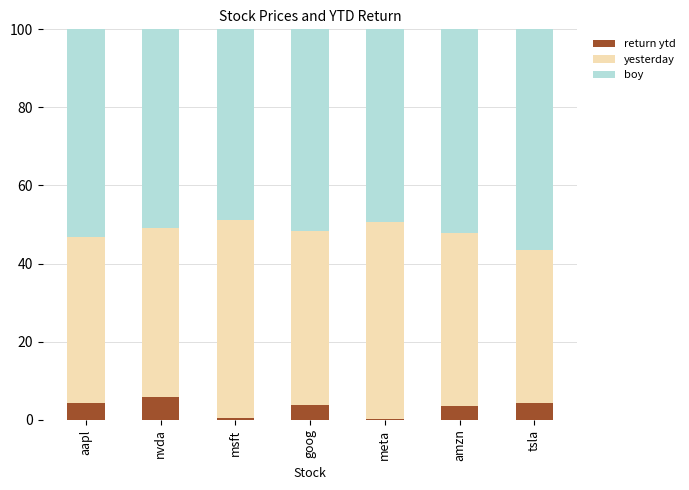

What is the total value across all series at nvda?

100.0